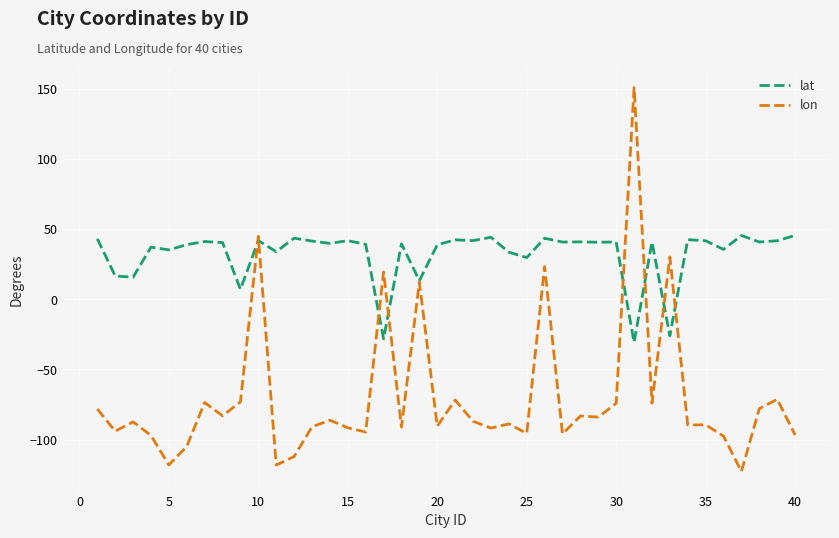

Which series has the largest total across all categories?

lat